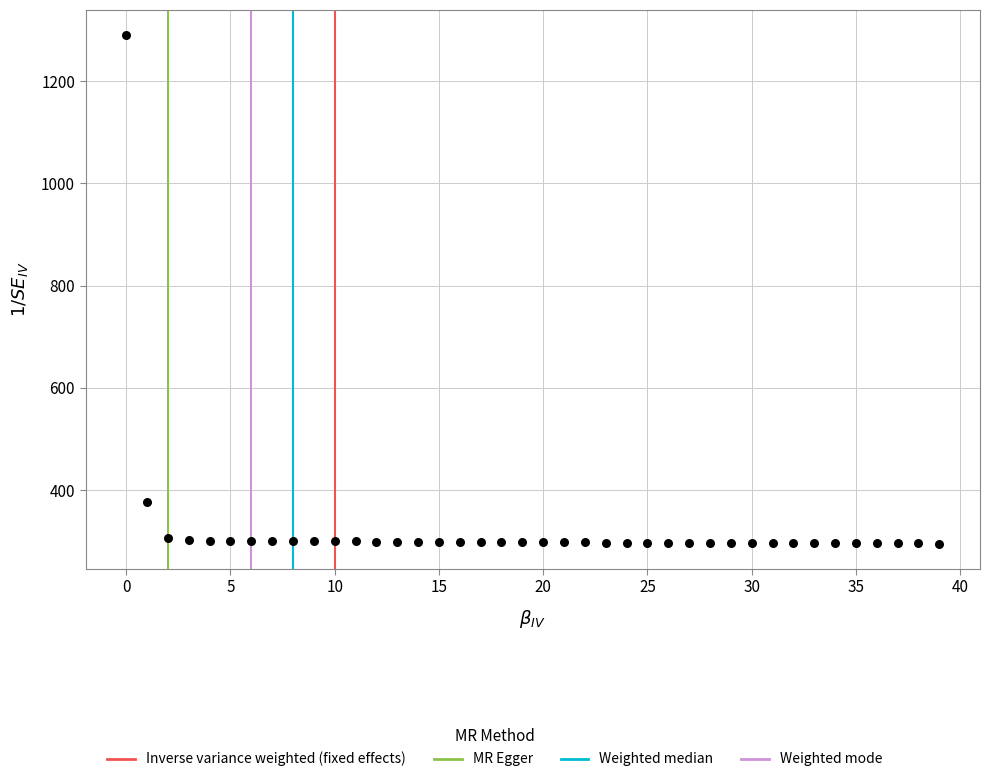

What Y value in the scatter plot is closest to 792?

376.0